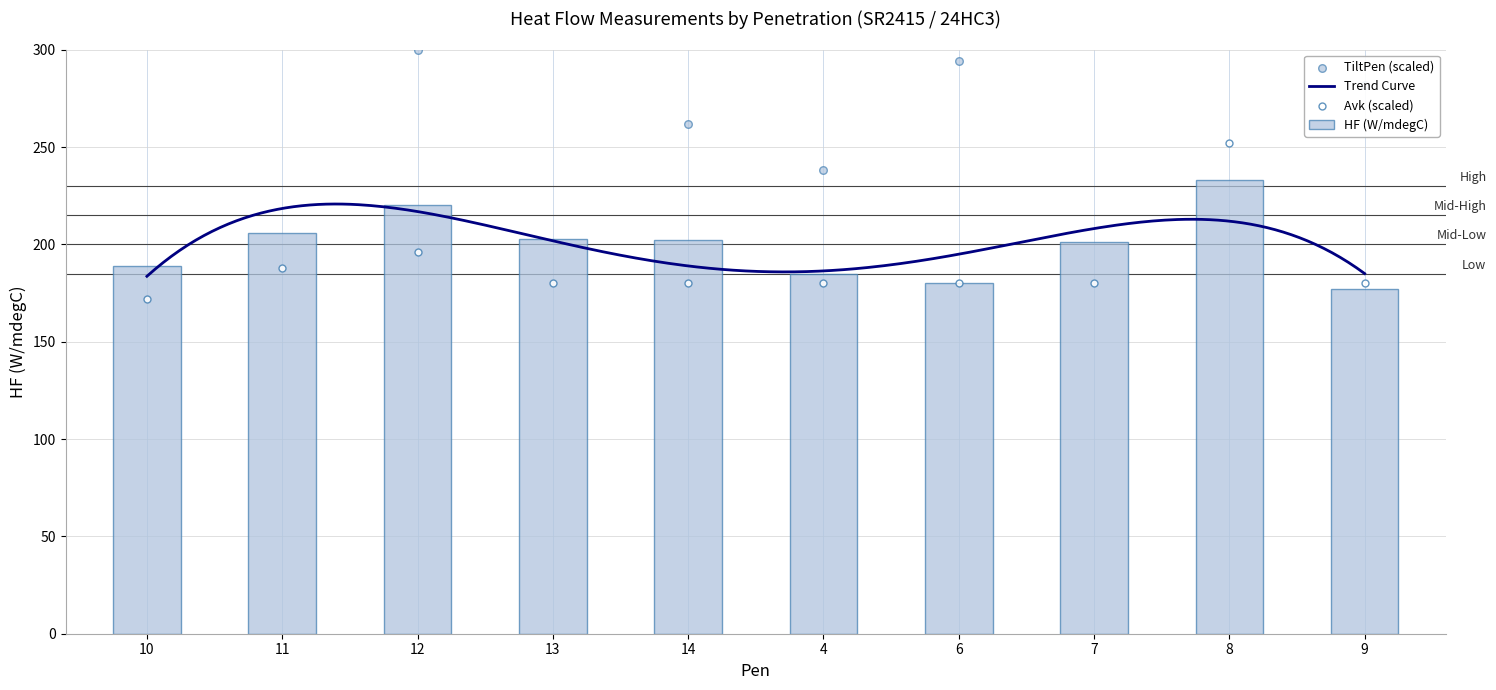

Which series has the largest Y range (max minus min)?

TiltPen